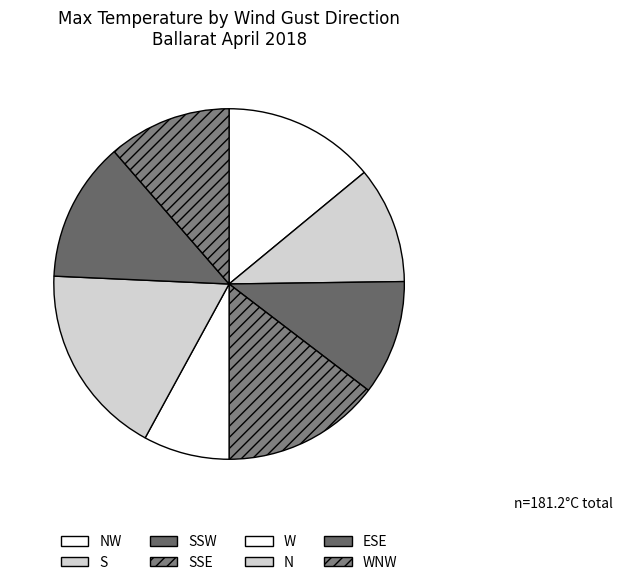

Is SSE the majority of the pie?

No